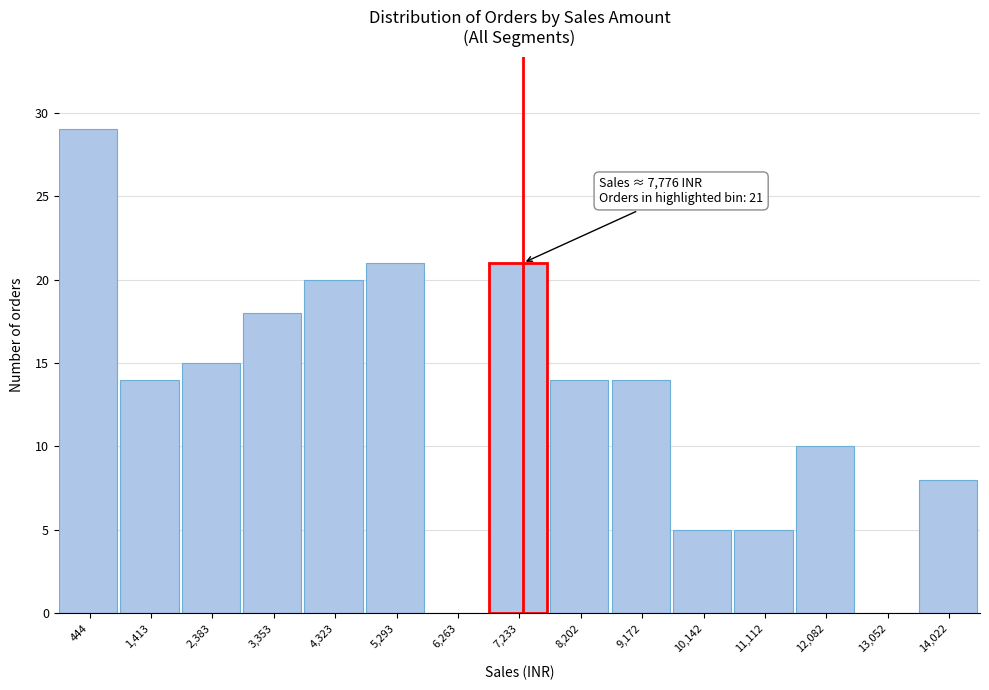

Reading left to right, extract all data points from this chart.

444=29	1,413=14	2,383=15	3,353=18	4,323=20	5,293=21	6,263=0	7,233=21	8,202=14	9,172=14	10,142=5	11,112=5	12,082=10	13,052=0	14,022=8